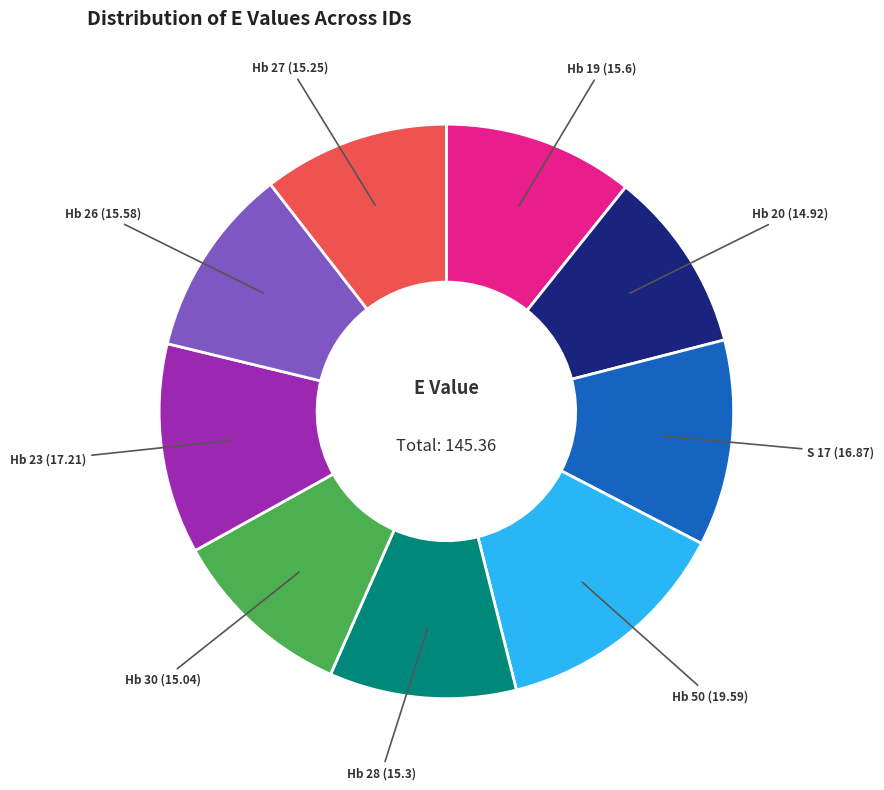

How many slices are in this pie chart?

9